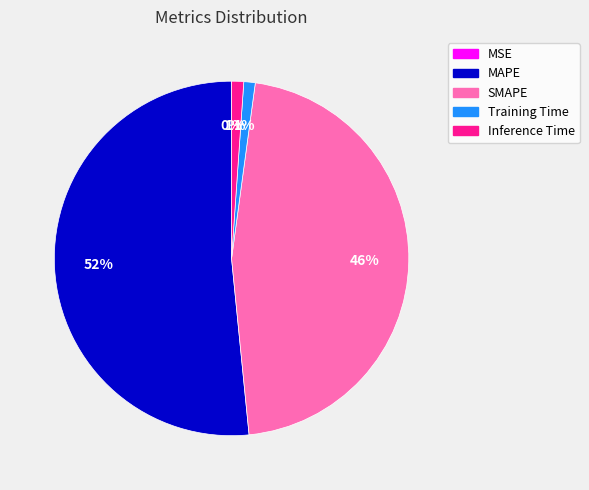

To the nearest percent, what is the average slice percentage?

20%